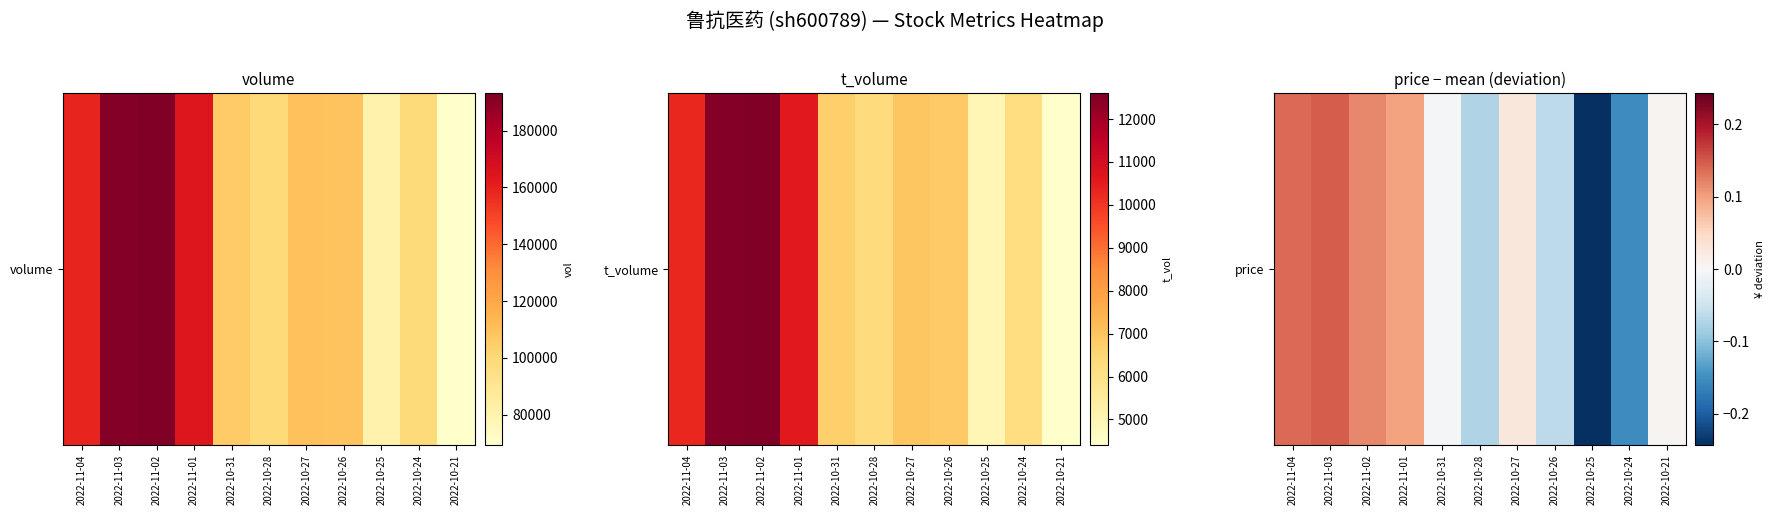

Is it true that the value at 2022-10-26 is -0.1?

False